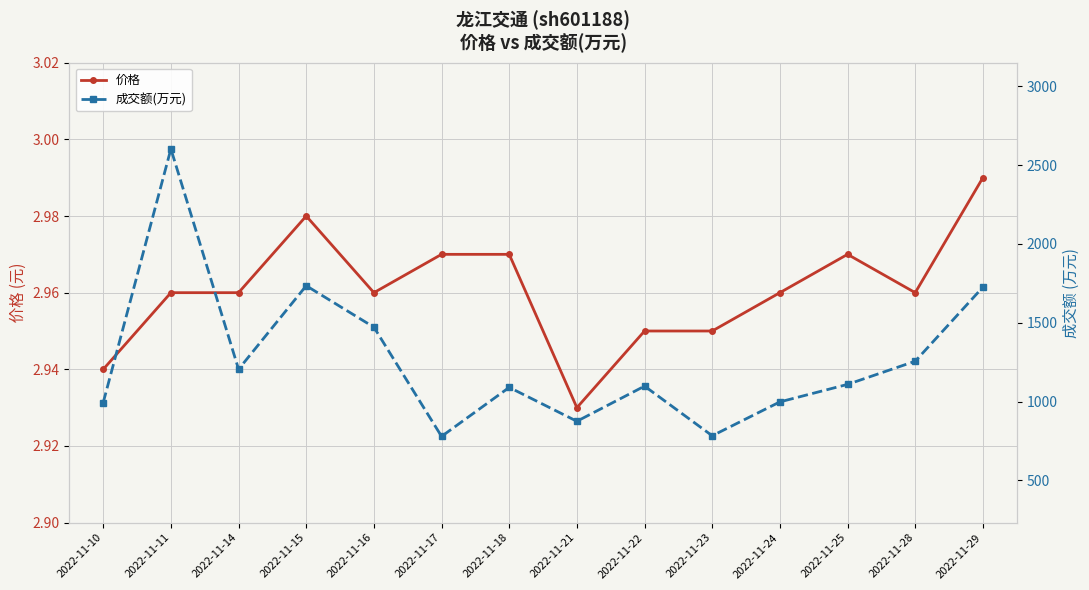

At how many categories does at least one series exceed 1280?

4